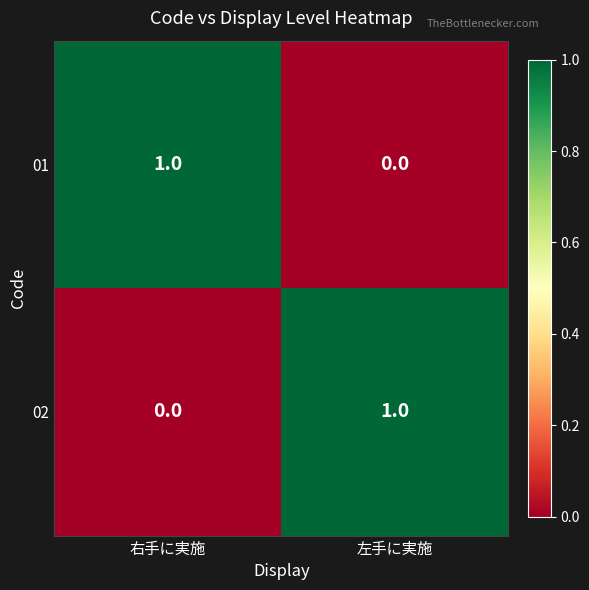

Rank the series at 右手に実施 from highest to lowest value.

01, 02